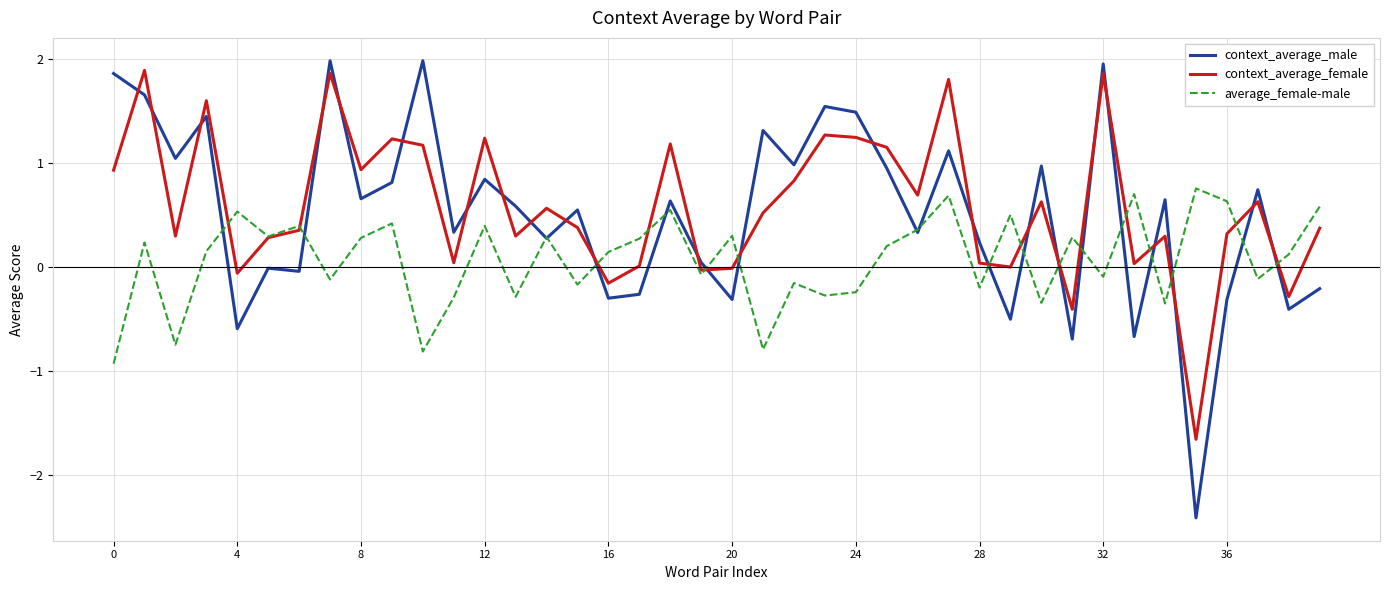

How many values in the average_female-male series are below 0?

17